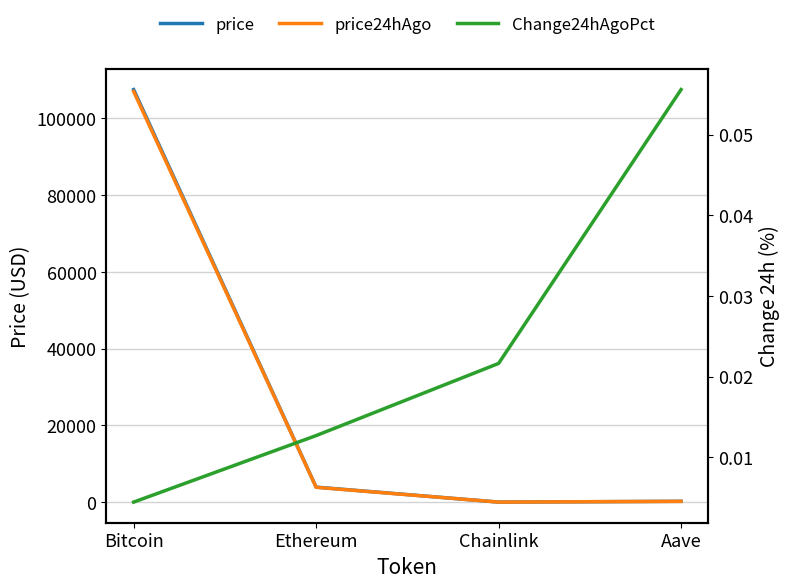

At how many categories does at least one series exceed 87759?

1